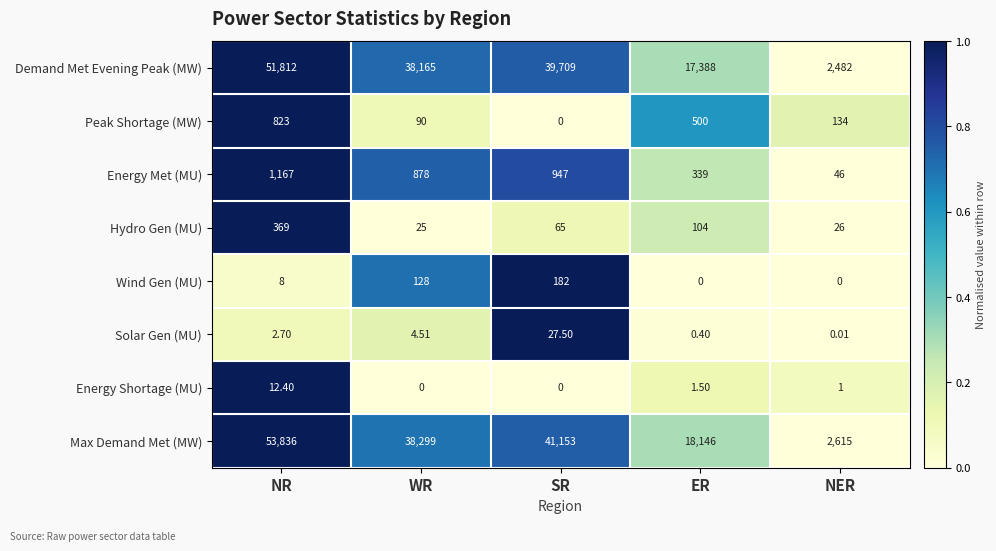

Which series has the largest range (max minus min)?

Max Demand Met (MW)